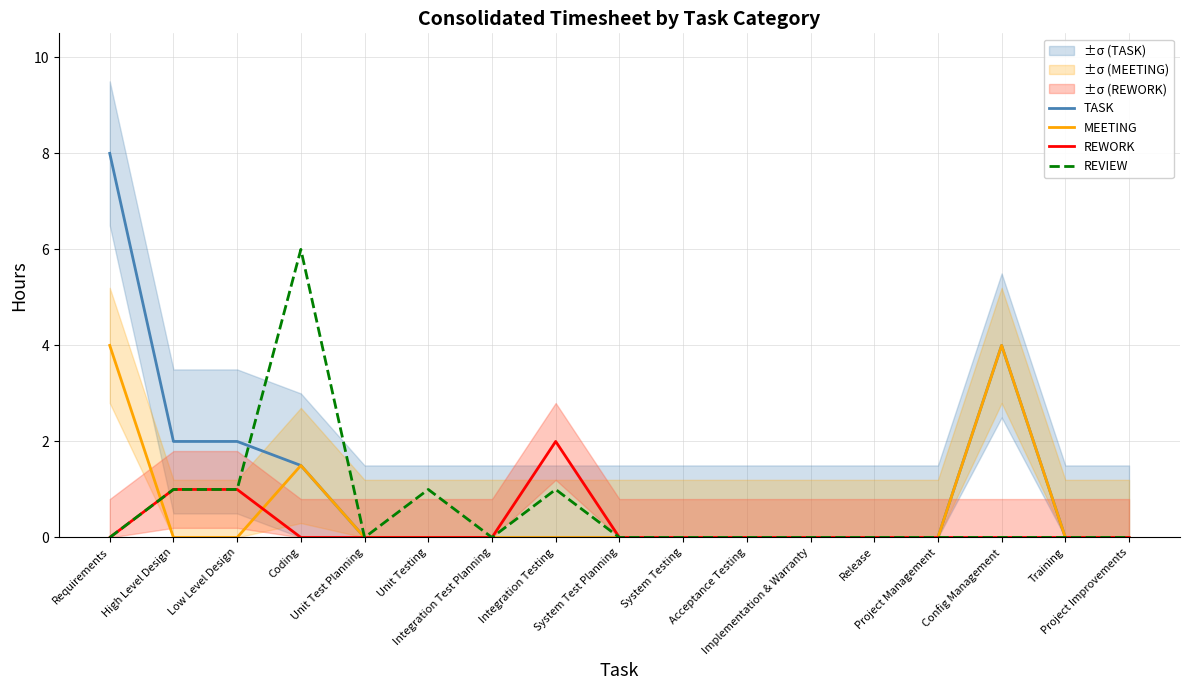

True or false: TASK and MEETING intersect in this chart.

False